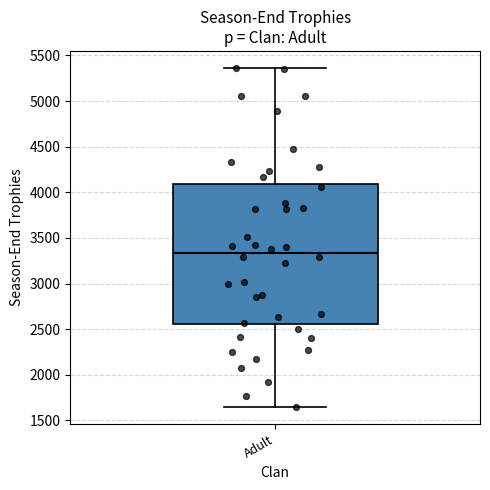

Where does the median line of the box for Adult sit on the y-axis? The values are not printed on the chart, so give them approximately, as read against the axis.

3350